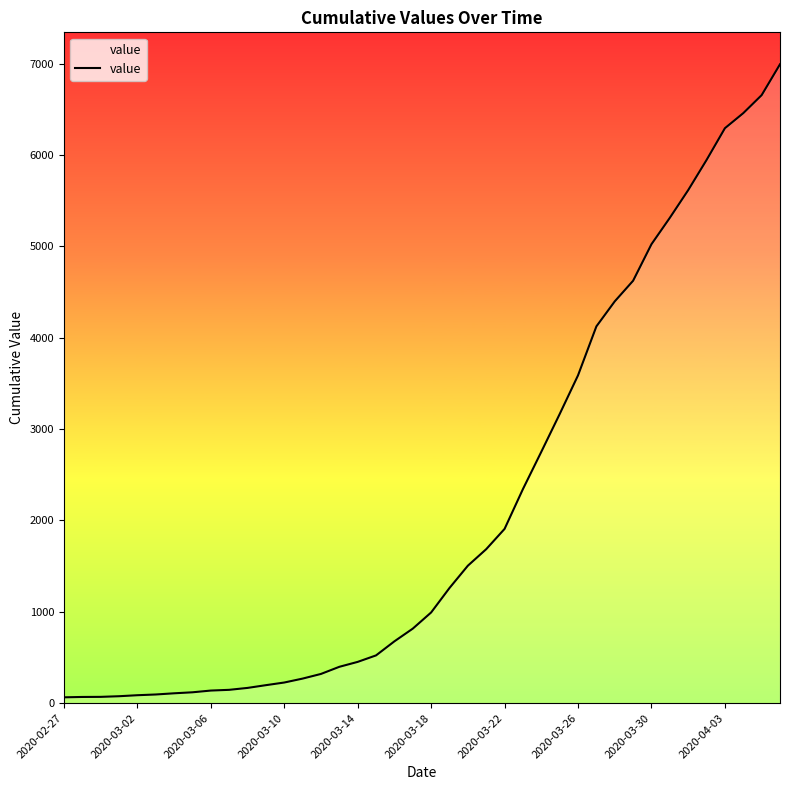

Does the chart have visible grid lines?

No